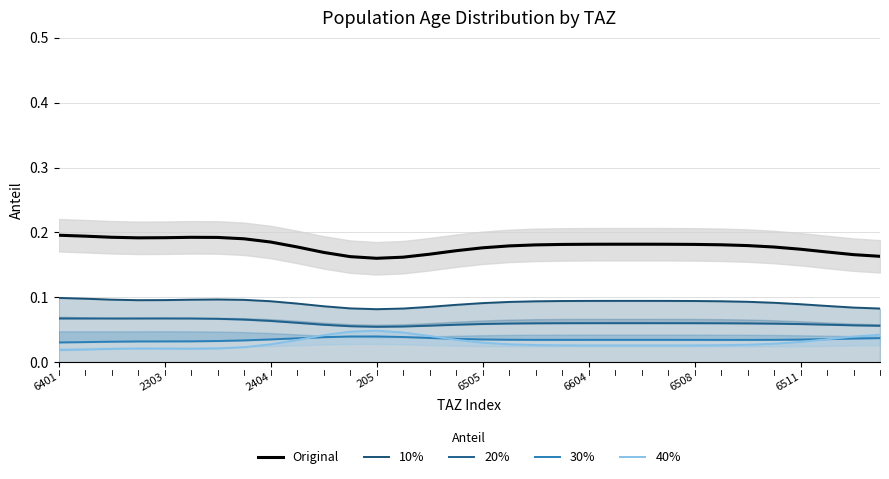

How many interior local peaks does the 40% series have?

2